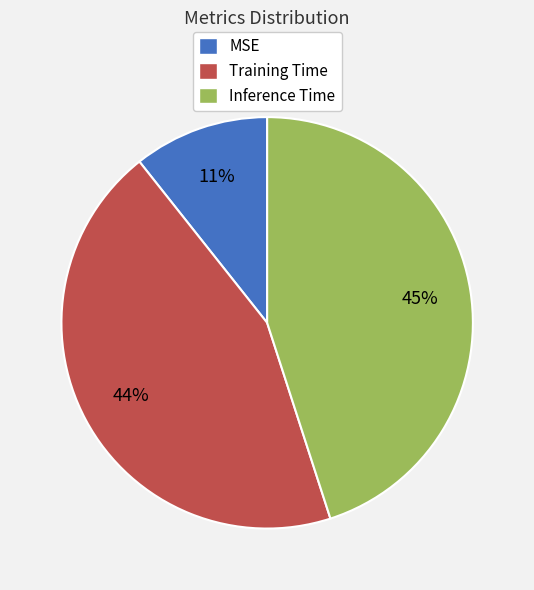

What percentage is the Training Time slice, to the nearest percent?

44%